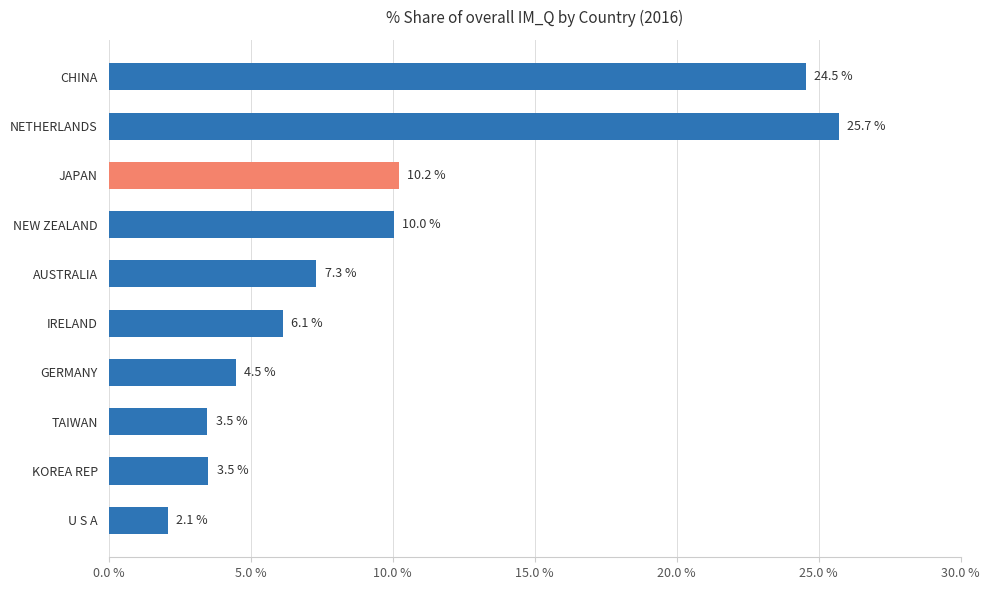

How many data points does each series have?

10